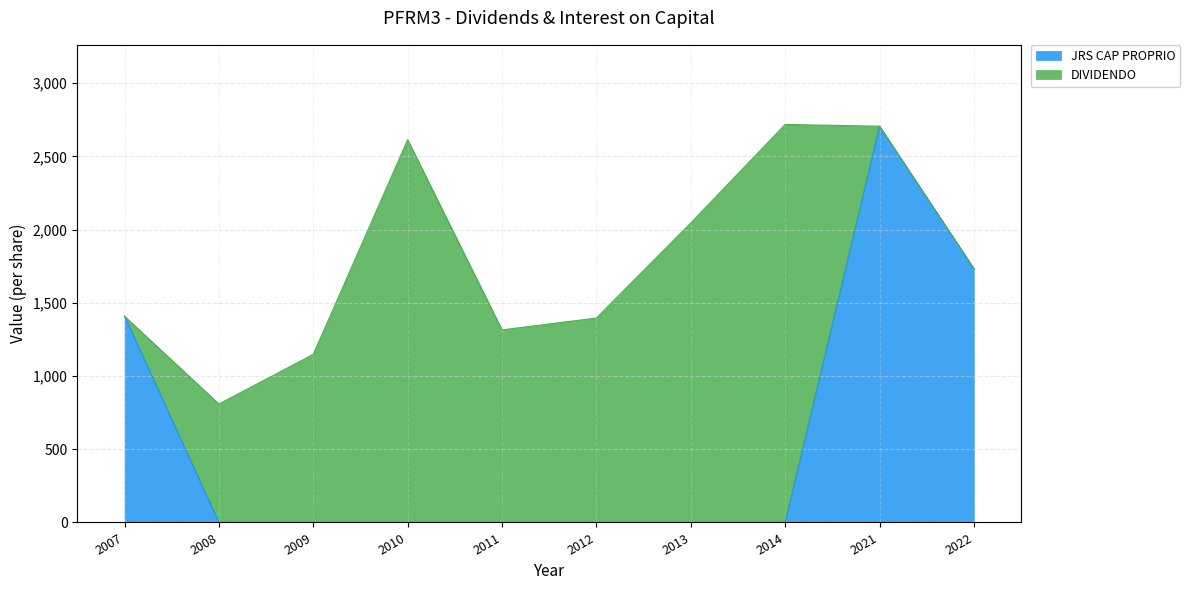

Count the number of values greater than 0.

3